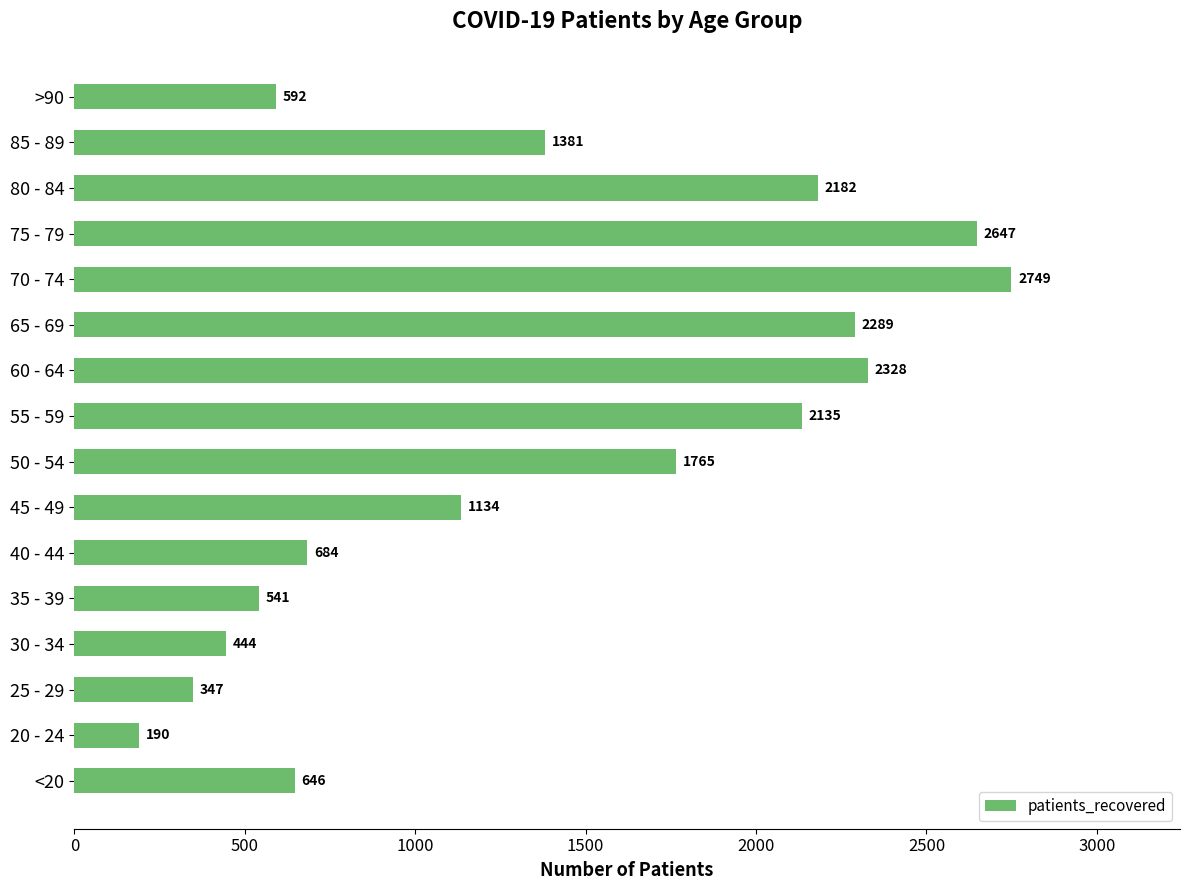

How many bars are there in total?

16